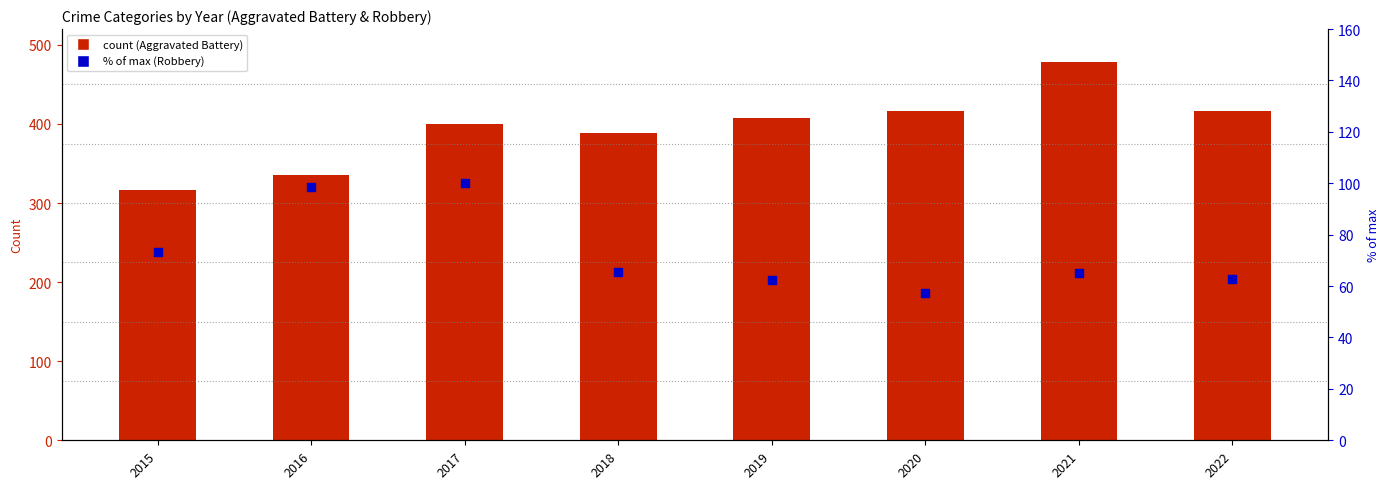

What is the total value across all series at 2017?

500.0